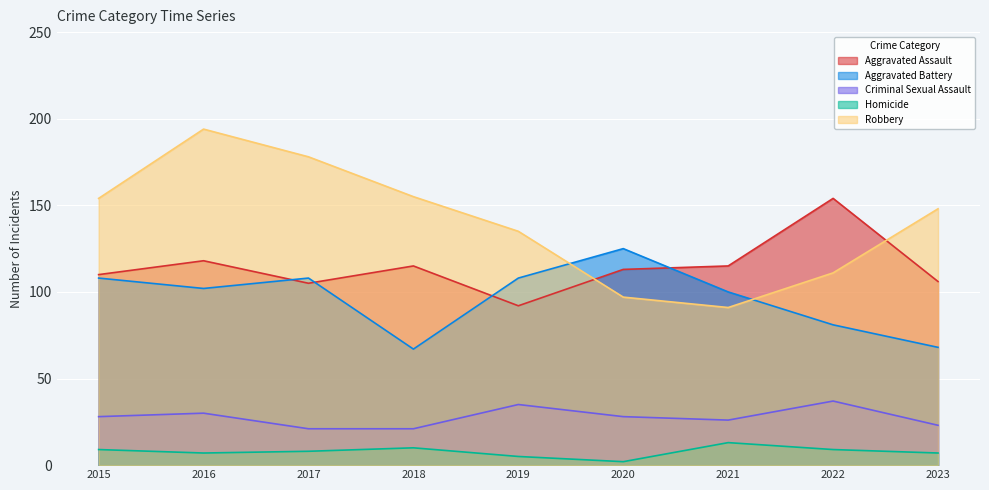

What is the difference between the second highest and second lowest values in the Homicide series?

5